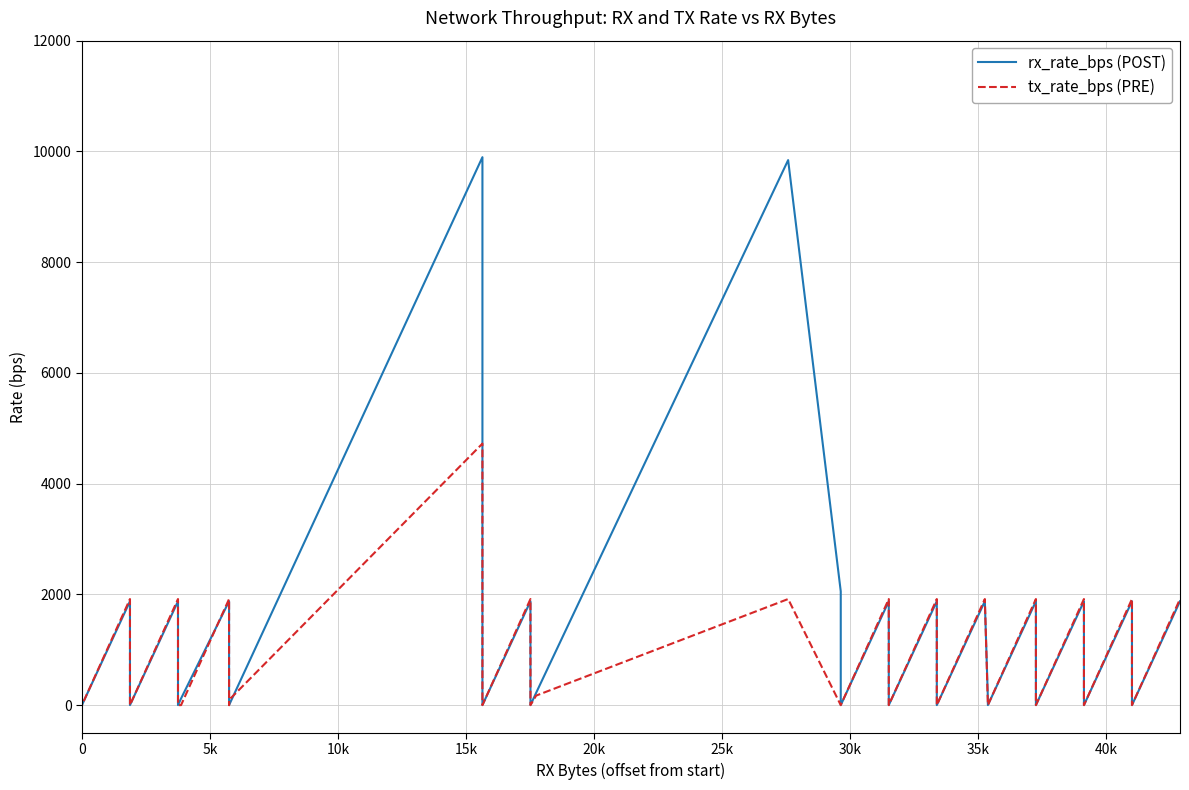

Which series ends up on top after the final intersection of tx_rate_bps (PRE) and rx_rate_bps (POST)?

rx_rate_bps (POST)